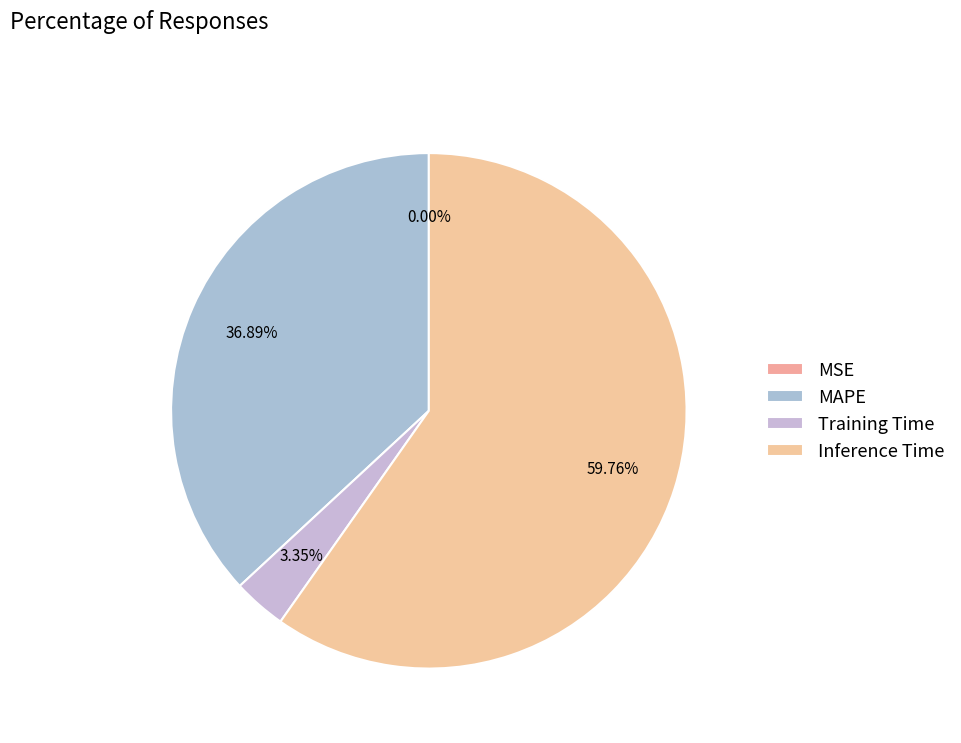

Which slice is the largest?

Inference Time